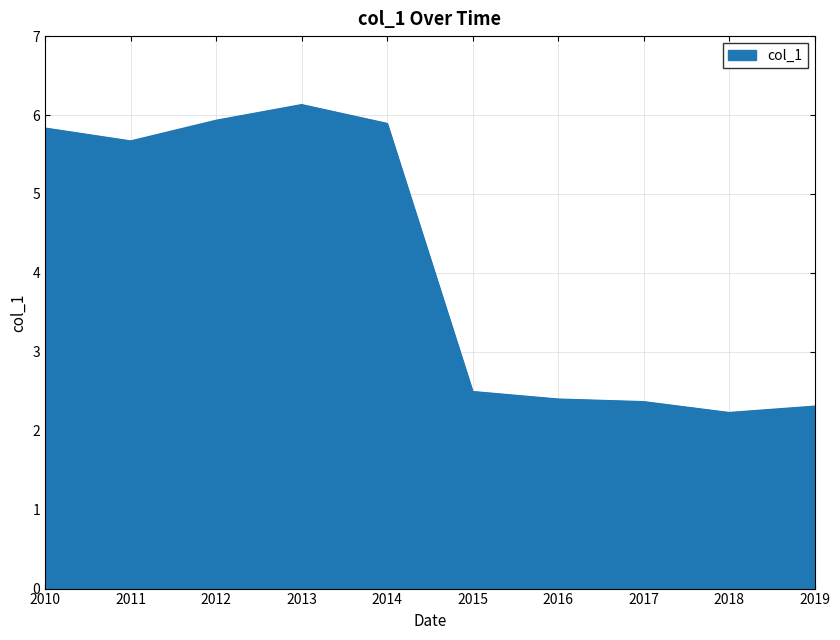

What is the smallest value displayed?

2.2